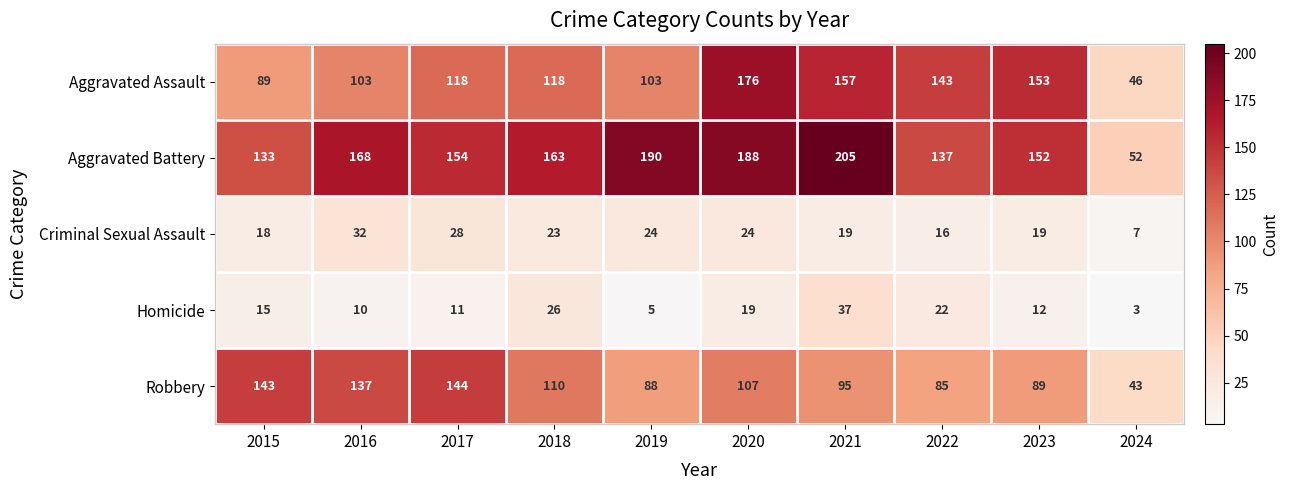

What value does the Aggravated Assault series have at 2018, to the nearest 50?

100